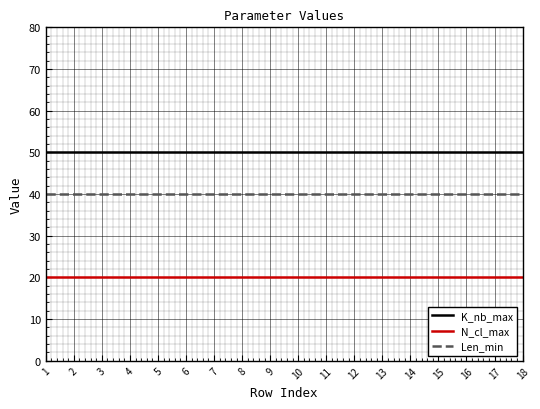

Rank the series by their average value, from lowest to highest.

N_cl_max, Len_min, K_nb_max